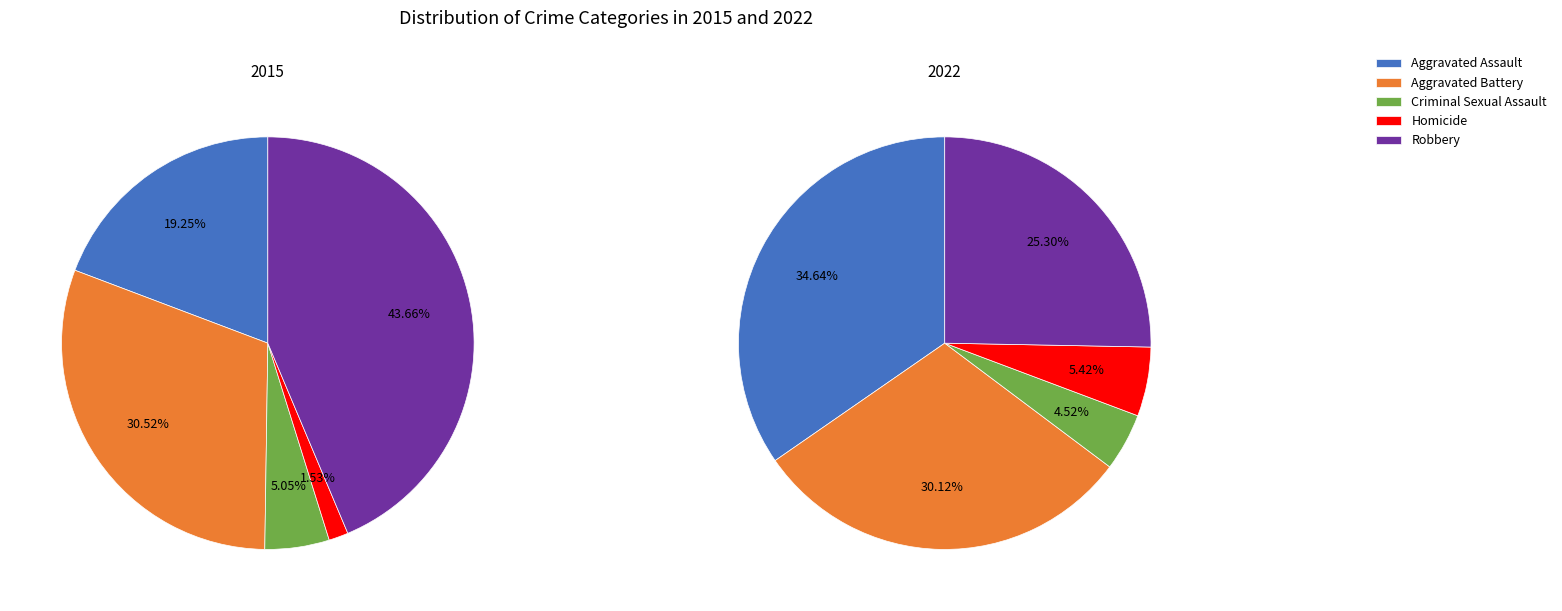

Combined, do 1 and 0 account for over 50%?

Yes